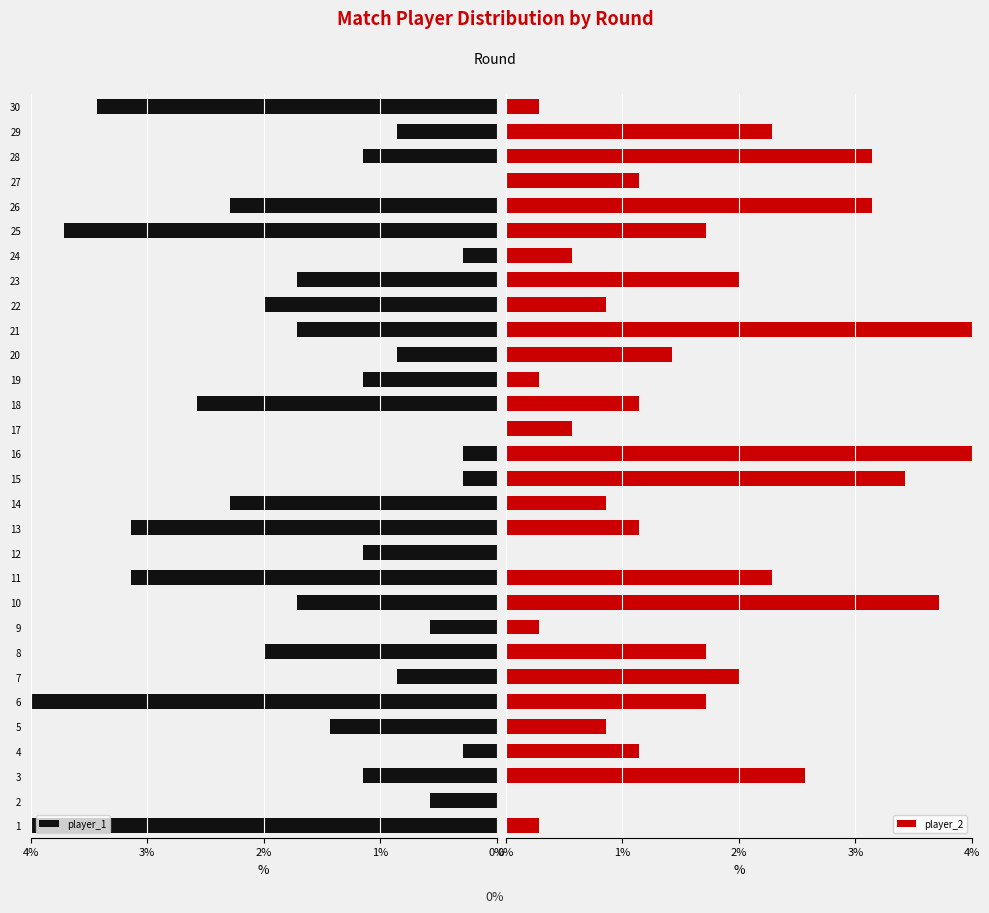

Reading left to right, transcribe all the data shown in this chart.

player_1: 4.0	0.6	1.1	0.3	1.4	4.0	0.9	2.0	0.6	1.7	3.1	1.1	3.1	2.3	0.3	0.3	0.0	2.6	1.1	0.9	1.7	2.0	1.7	0.3	3.7	2.3	0.0	1.1	0.9	3.4
player_2: 0.3	0.0	2.6	1.1	0.9	1.7	2.0	1.7	0.3	3.7	2.3	0.0	1.1	0.9	3.4	4.0	0.6	1.1	0.3	1.4	4.0	0.9	2.0	0.6	1.7	3.1	1.1	3.1	2.3	0.3